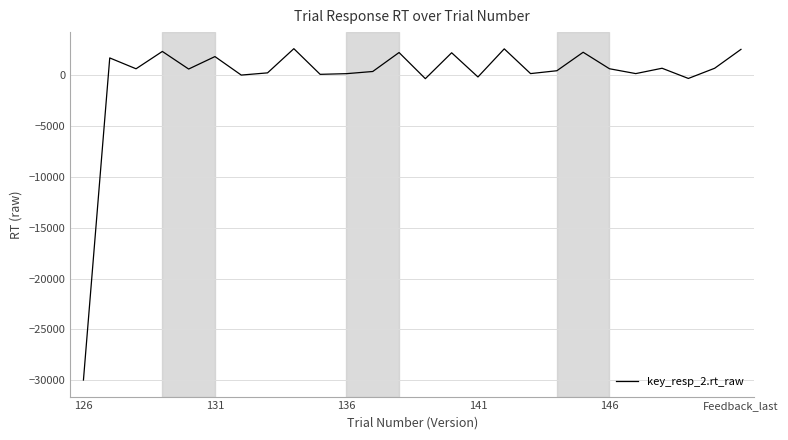

What is the difference between the maximum and minimum values?

32613.1